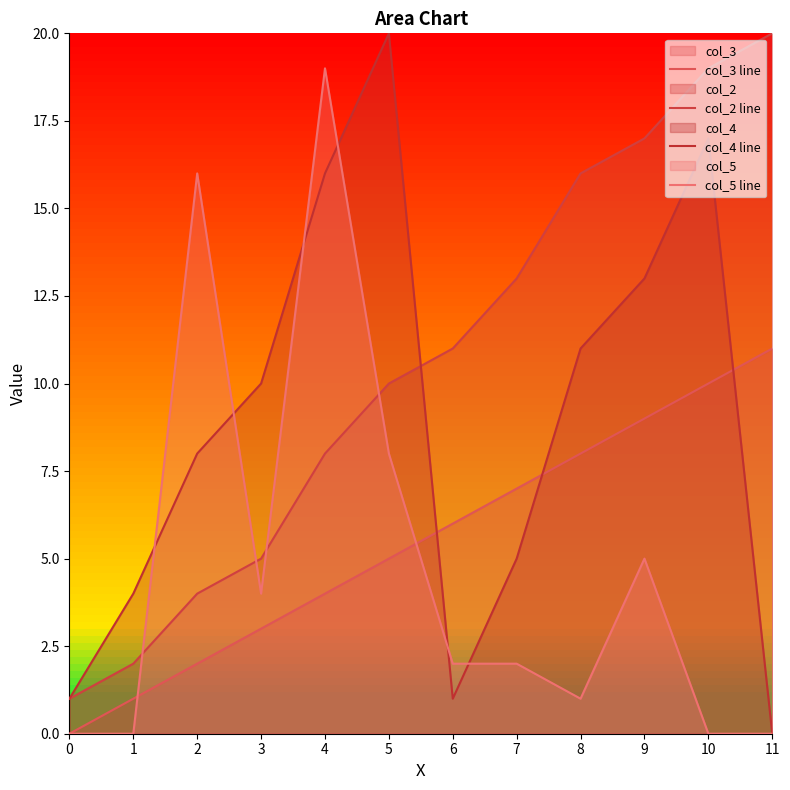

The value of col_2 line at 7 is 13. True or false?

True